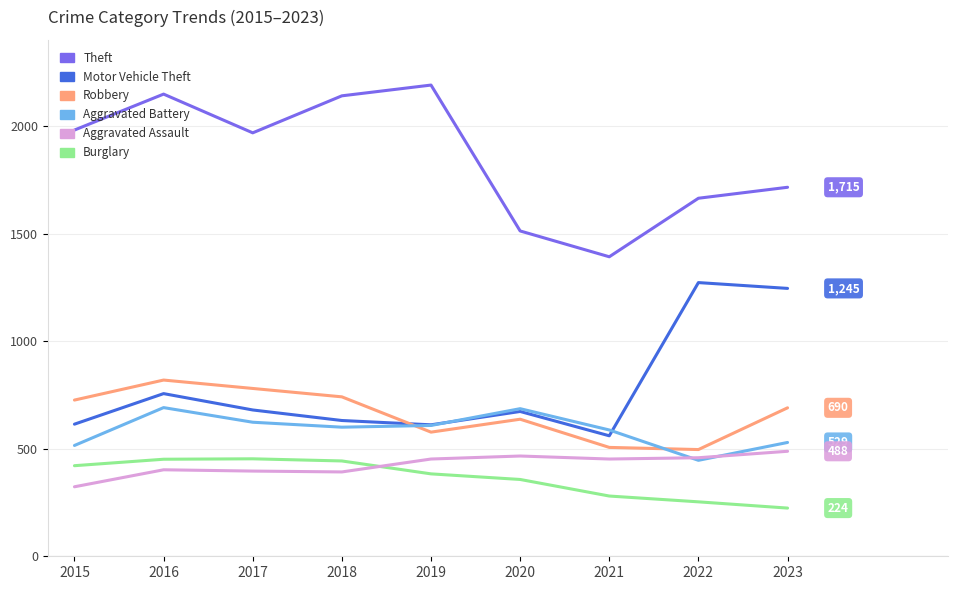

True or false: Motor Vehicle Theft and Theft cross at least once.

False